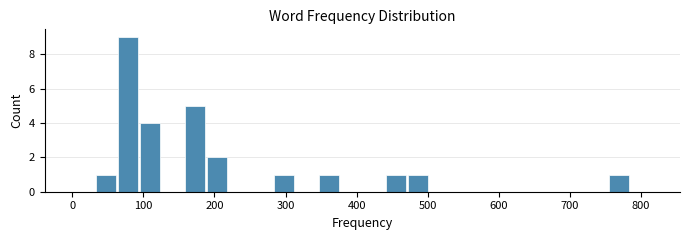

Around what value on the x-axis is the tallest bar? Give the approximate position of its centre, as read against the axis.

80